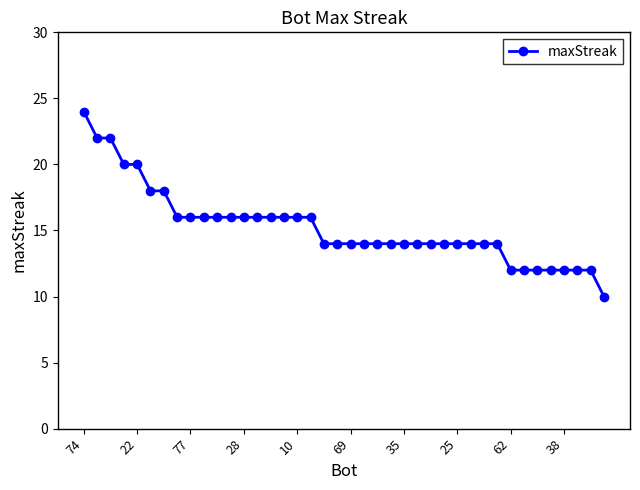

What is the value of the 8th point from the left?

16